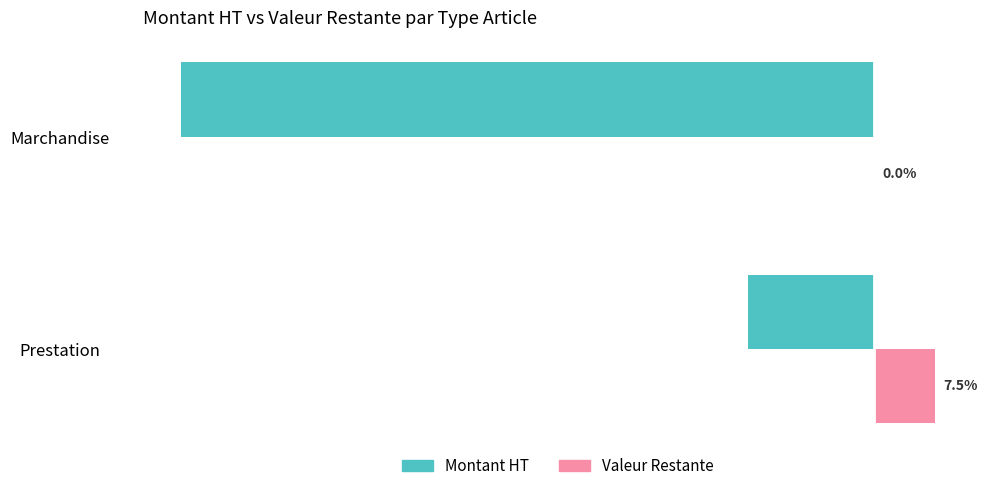

Between Prestation and Marchandise, which series saw the biggest shift?

Montant HT